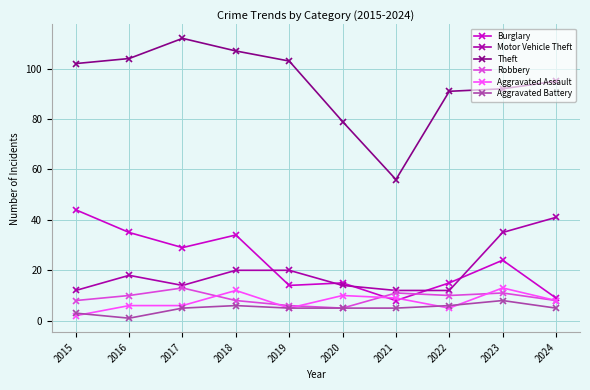

What is the maximum value shown in the chart?

112